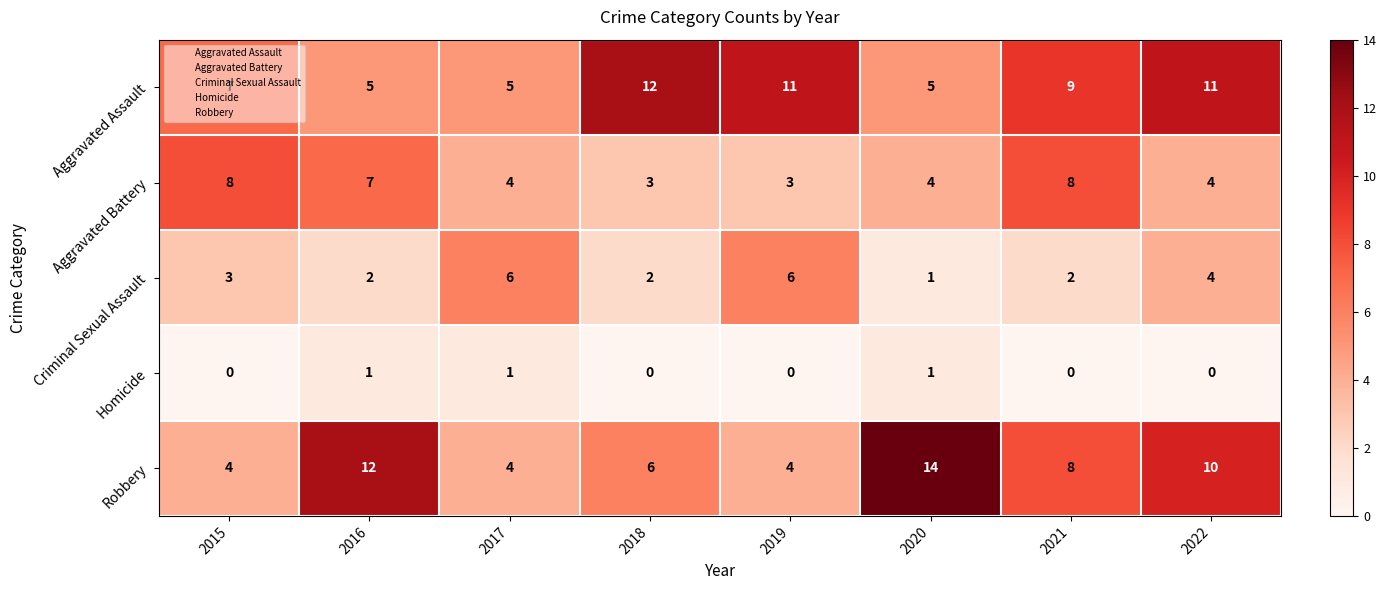

The Aggravated Assault series shows 12 at 2018. True or false?

True